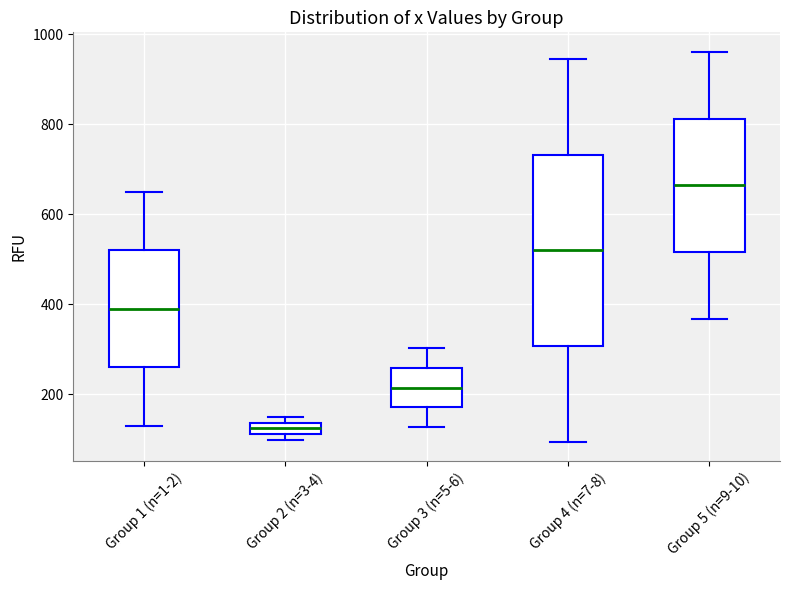

Which box is the tallest, from its lower edge to its upper edge?

Group 4 (n=7-8)